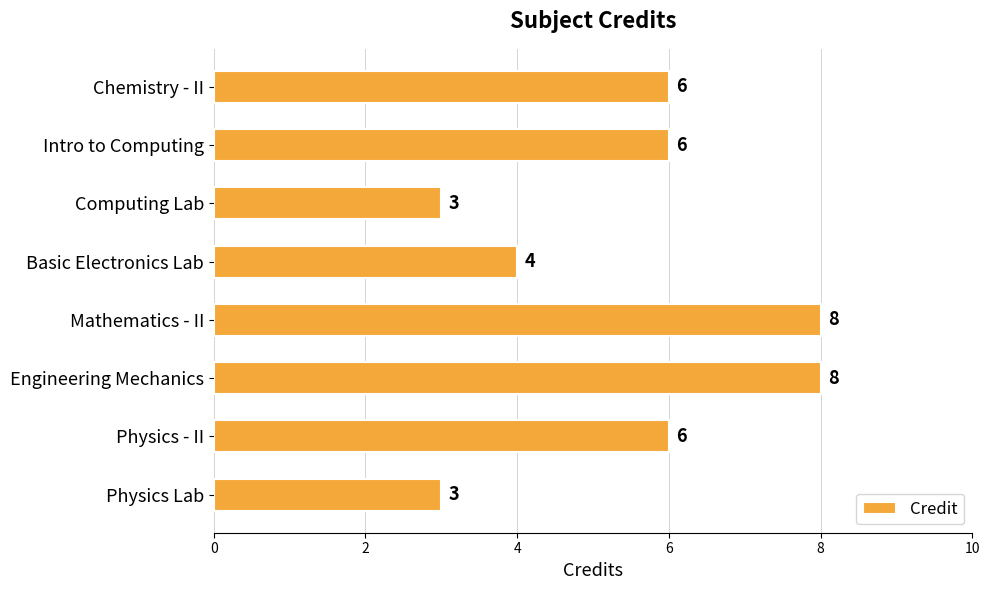

What is the smallest value displayed?

3